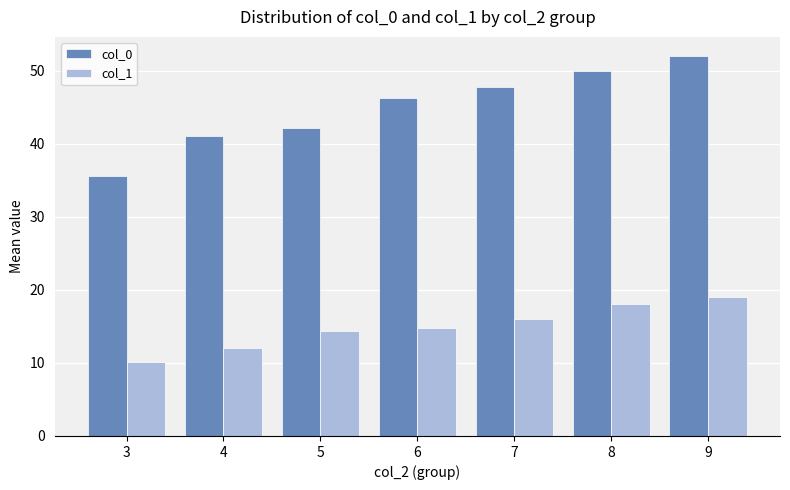

Which series has the largest range (max minus min)?

col_0